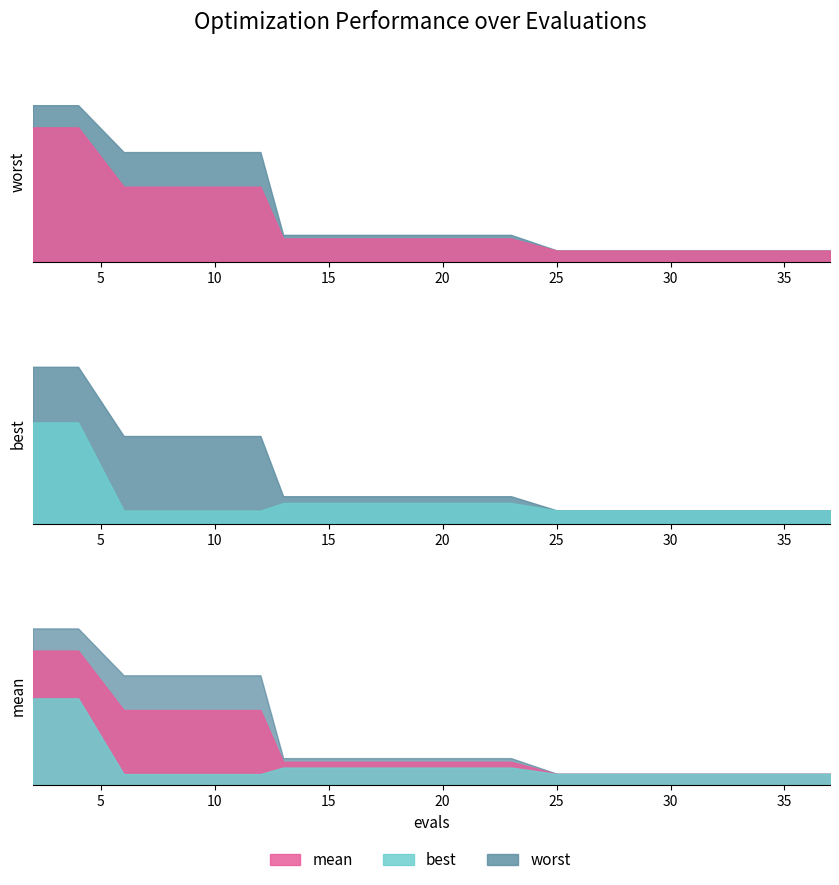

The best series shows 0.0 at 6. True or false?

True